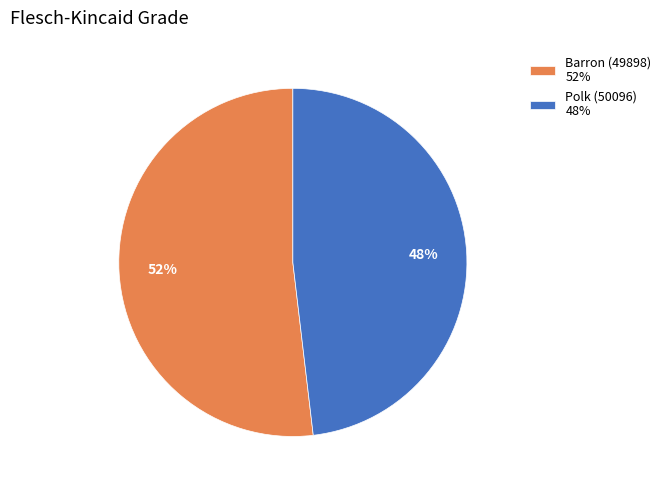

Combined, do Barron (49898) 52% and Polk (50096) 48% account for over 50%?

Yes